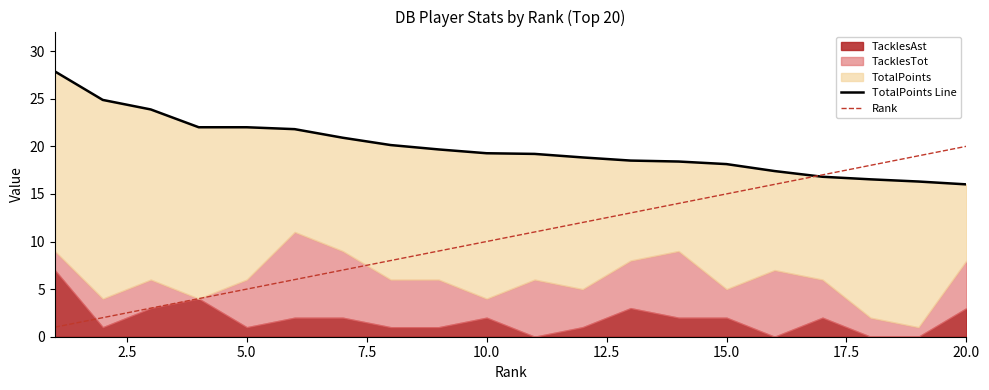

What is the maximum value for Rank?

20